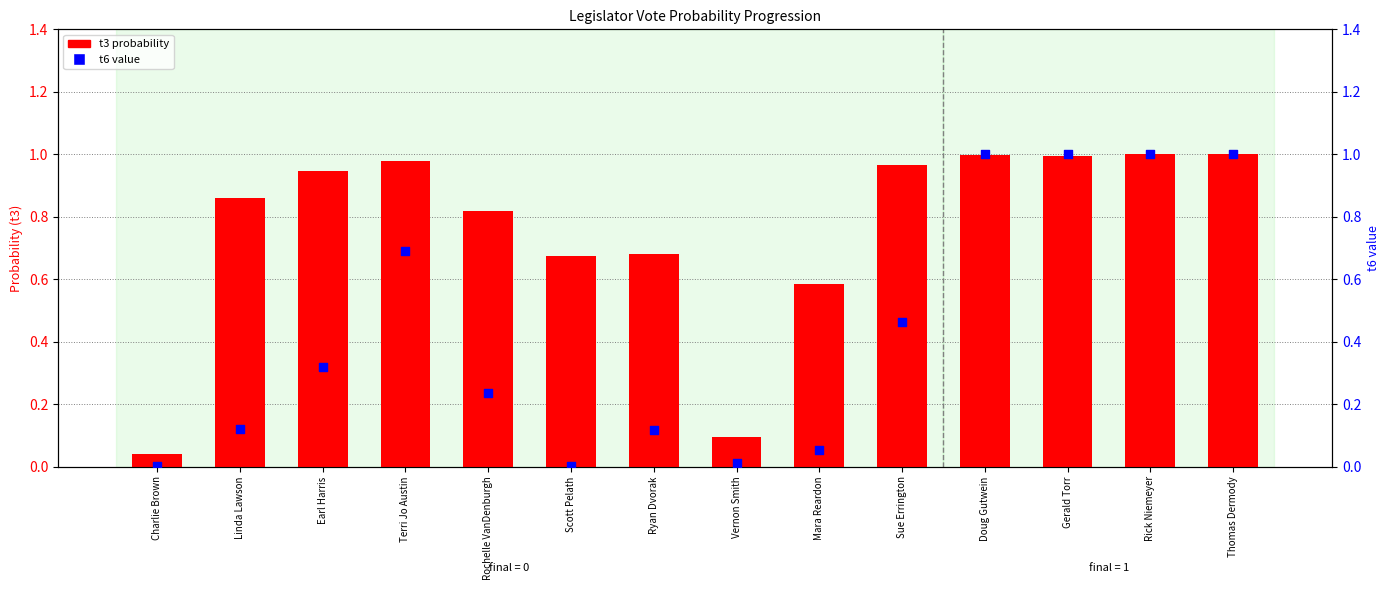

Which series contains the highest Y value?

t6 (percentile)